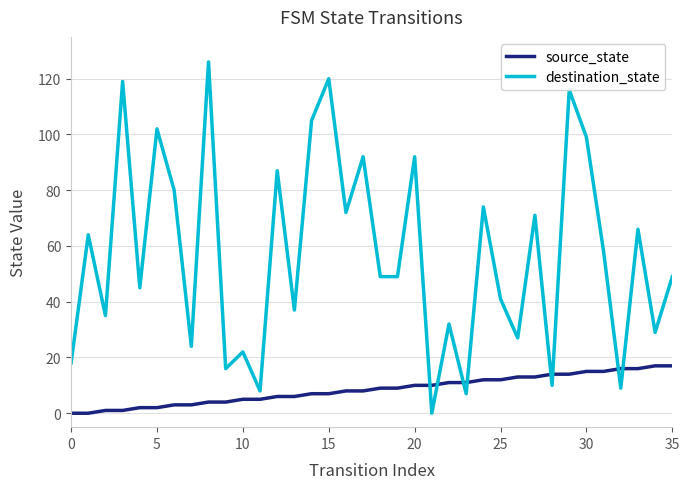

What is the maximum value shown in the chart?

126